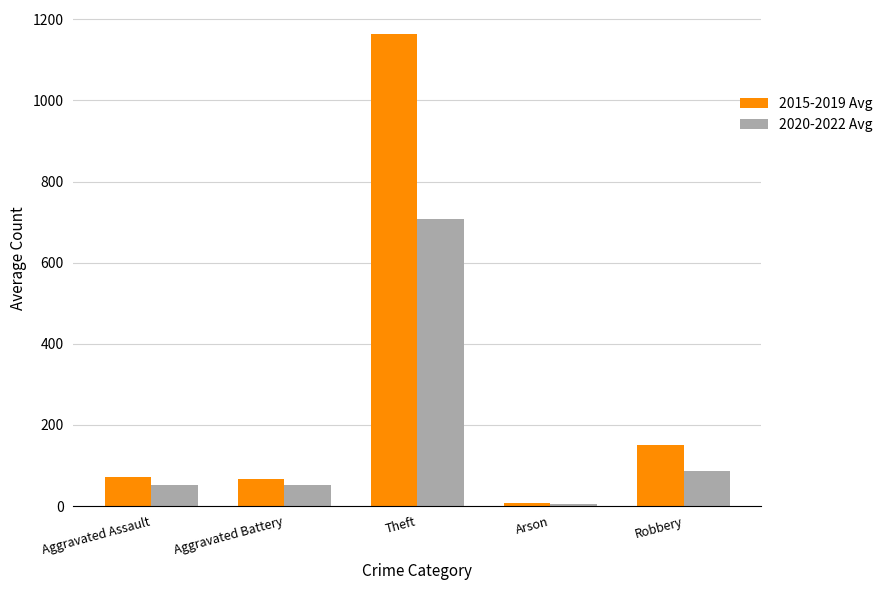

What is the spread (max minus min) of values at Theft?

456.1